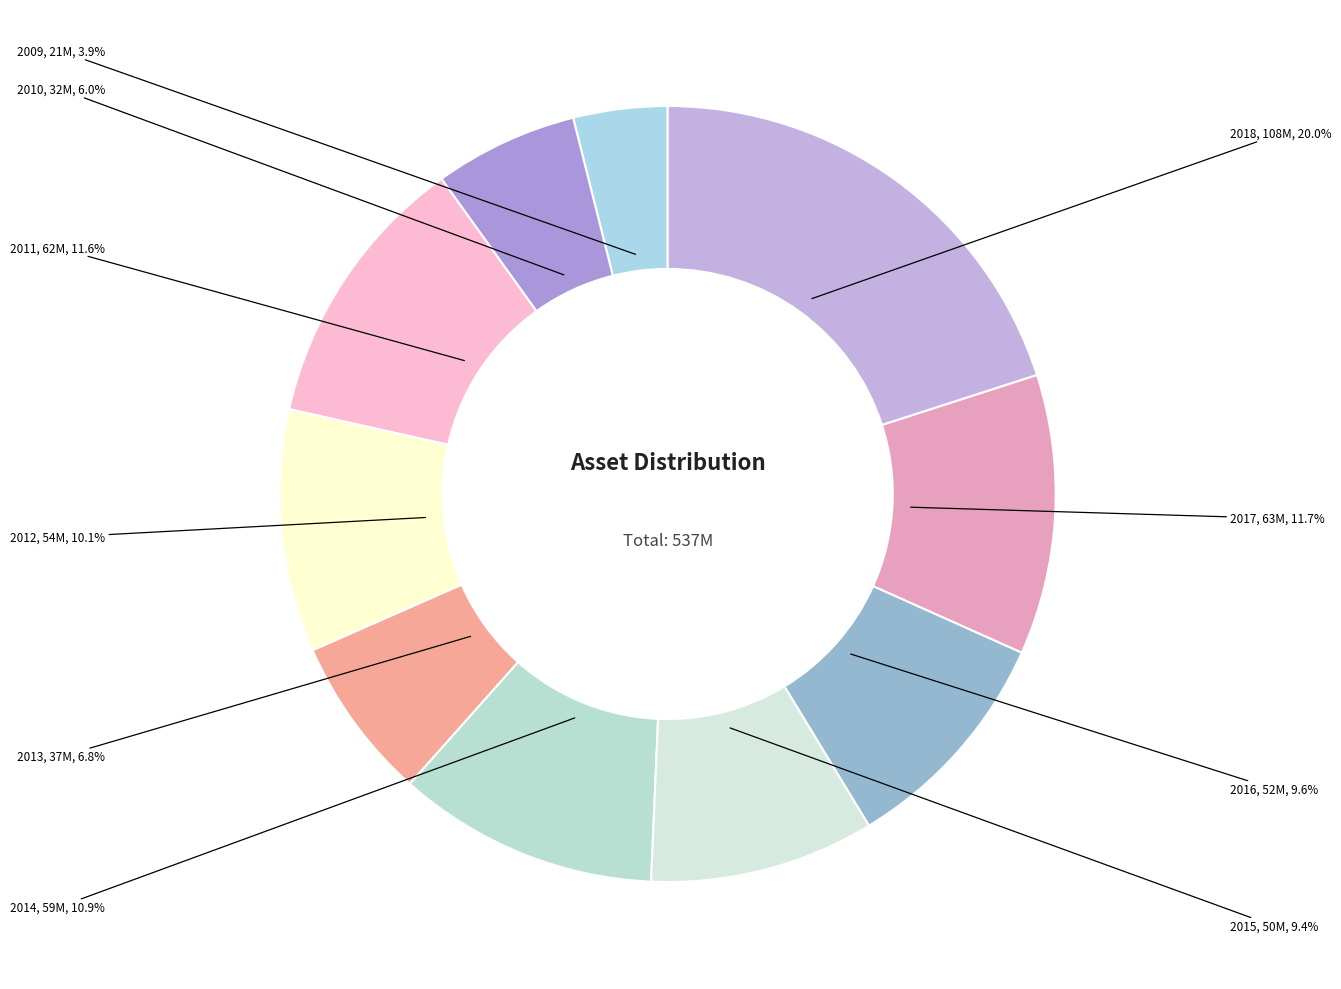

How many slices are in this pie chart?

10